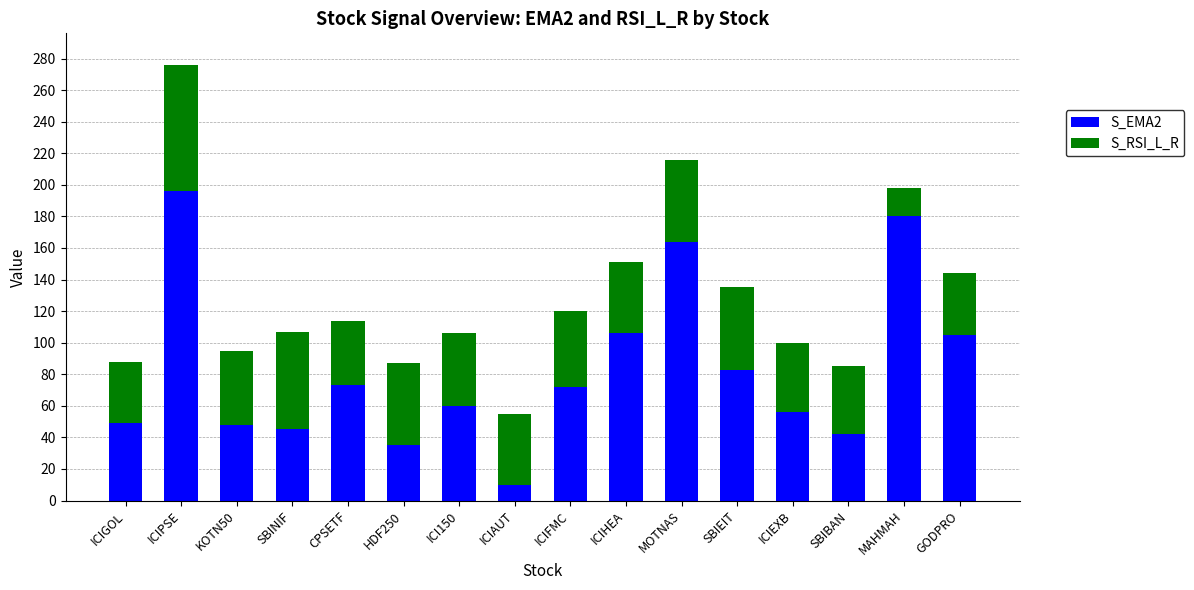

What are all the series names shown in the legend?

S_EMA2, S_RSI_L_R